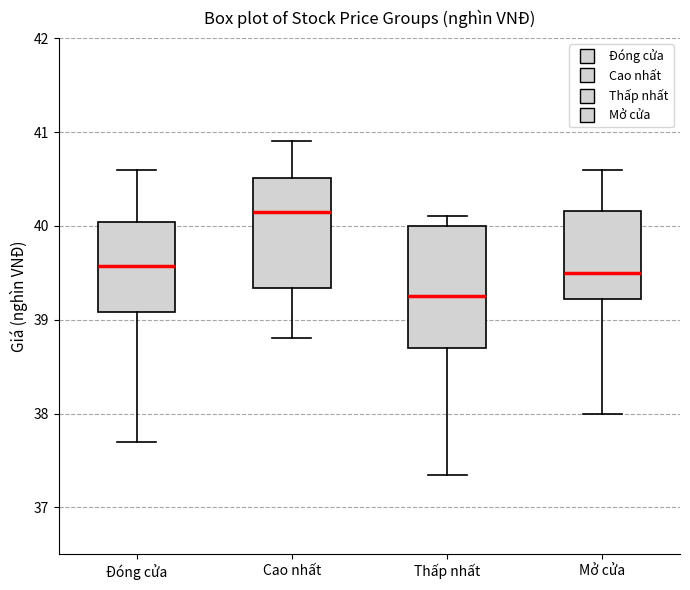

Reading left to right, transcribe this box plot: for each box, give where its median line is, the range the box spans, and where its two whiskers end, as read against the y-axis. The values are not printed on the chart, so give them approximately, as read against the axis.

Đóng cửa: median 39.6, box 39.1 to 40.0, whiskers 37.7 to 40.6
Cao nhất: median 40.2, box 39.3 to 40.5, whiskers 38.8 to 40.9
Thấp nhất: median 39.3, box 38.7 to 40.0, whiskers 37.4 to 40.1
Mở cửa: median 39.5, box 39.2 to 40.2, whiskers 38.0 to 40.6